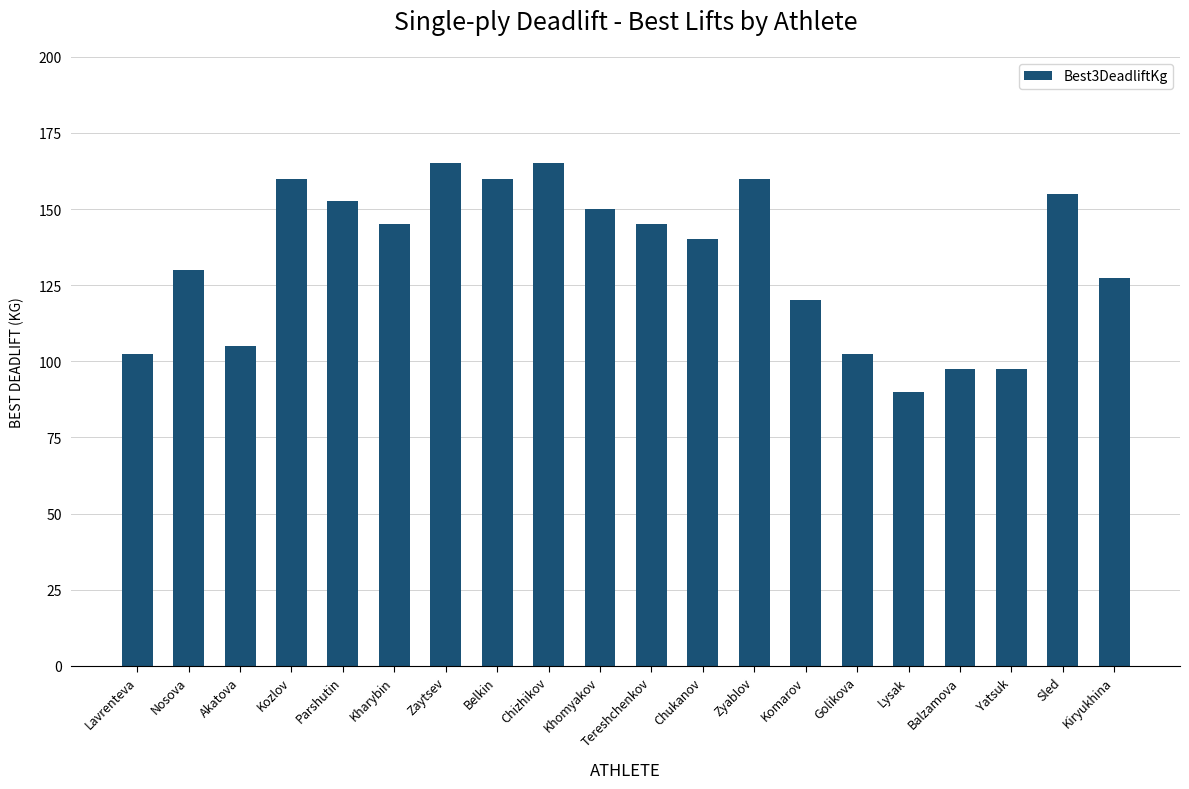

What is the difference between the values at Yatsuk and Golikova?

5.0